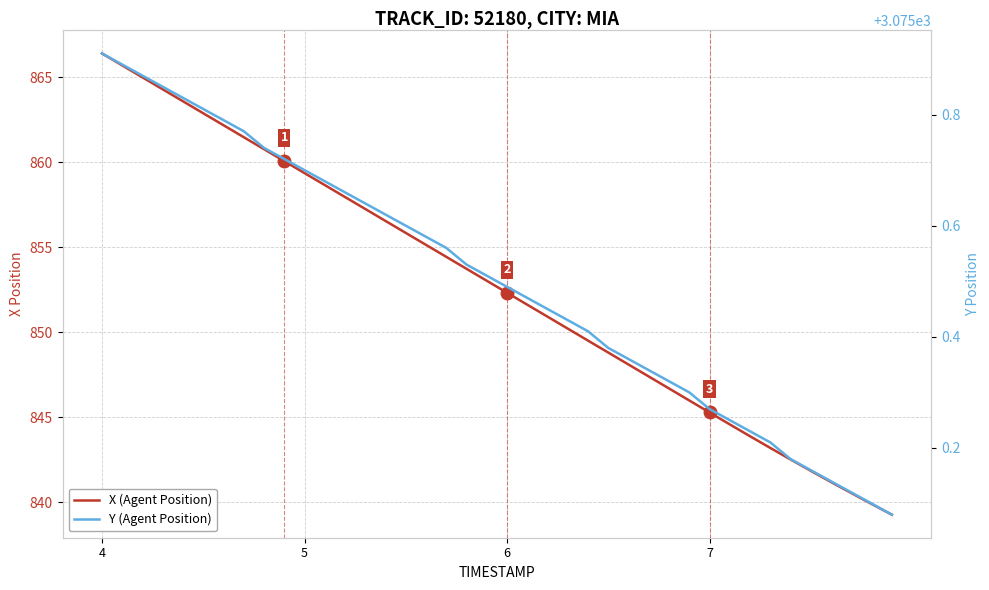

How many data points in X (Agent Position) are less than 853?

20